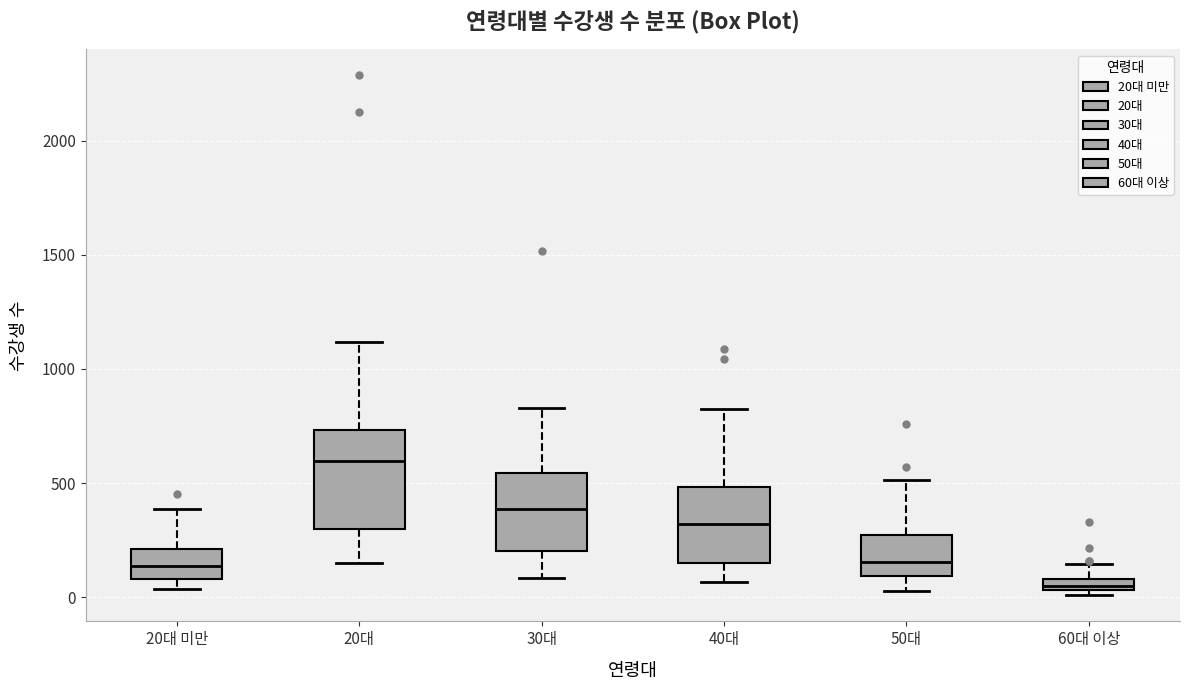

Comparing the boxes themselves (not the whiskers), which one is the tallest?

20대